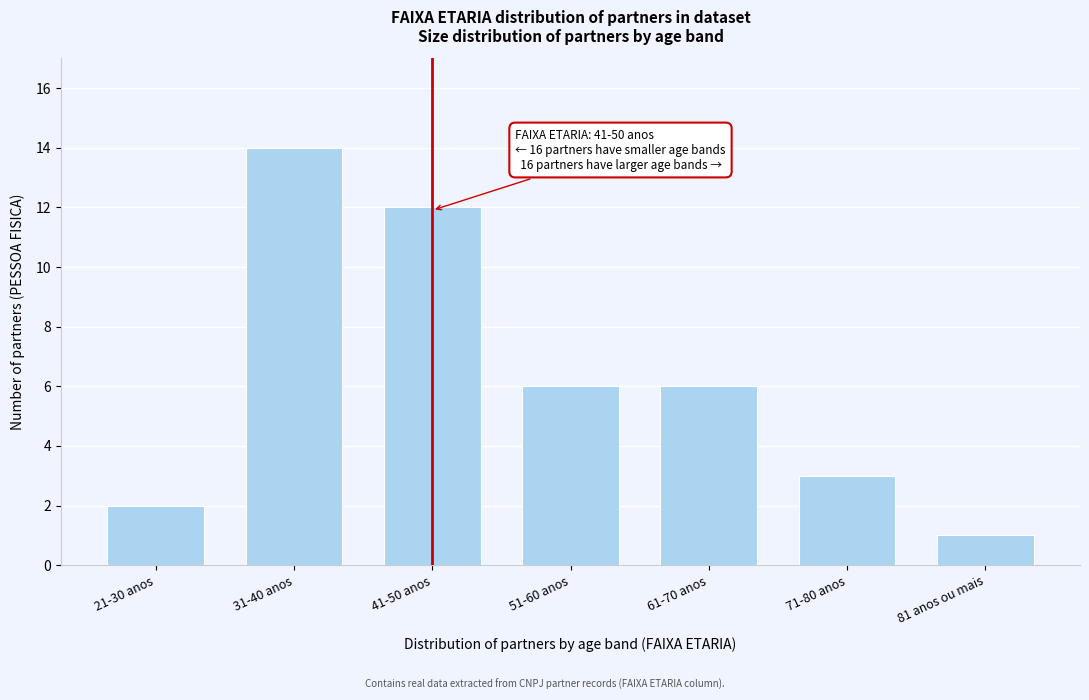

Reading right to left, list all the values displayed in this chart.

81 anos ou mais=1	71-80 anos=3	61-70 anos=6	51-60 anos=6	41-50 anos=12	31-40 anos=14	21-30 anos=2